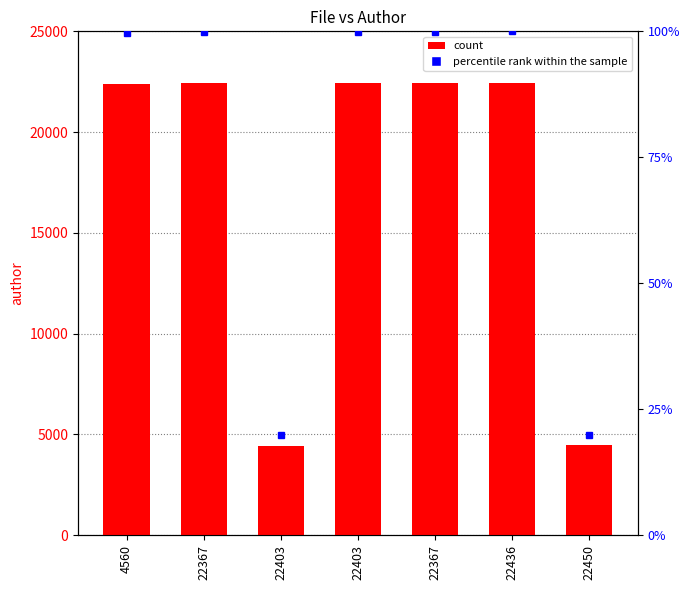

Where is the data nearest to the value 13451?

4560